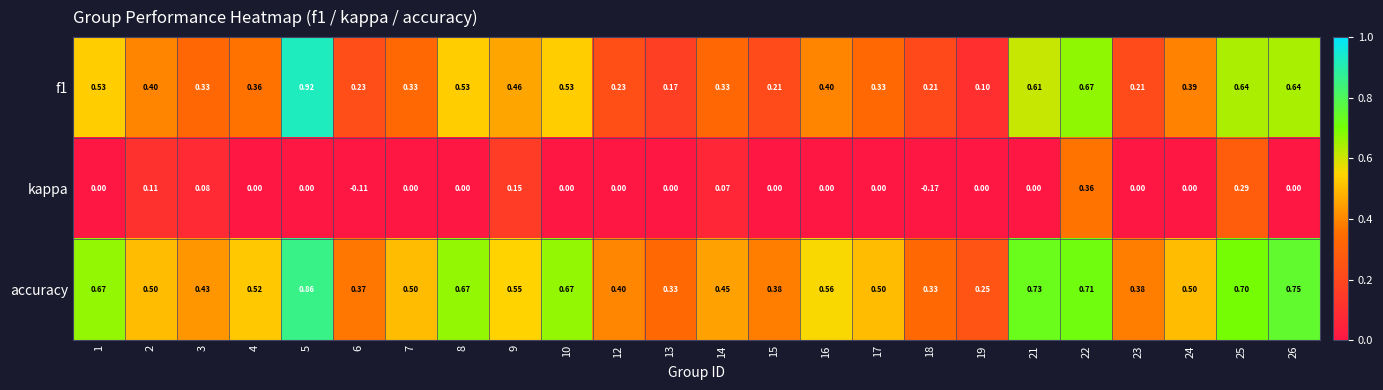

Is the value of kappa at 8 greater than the value of accuracy at 18?

No